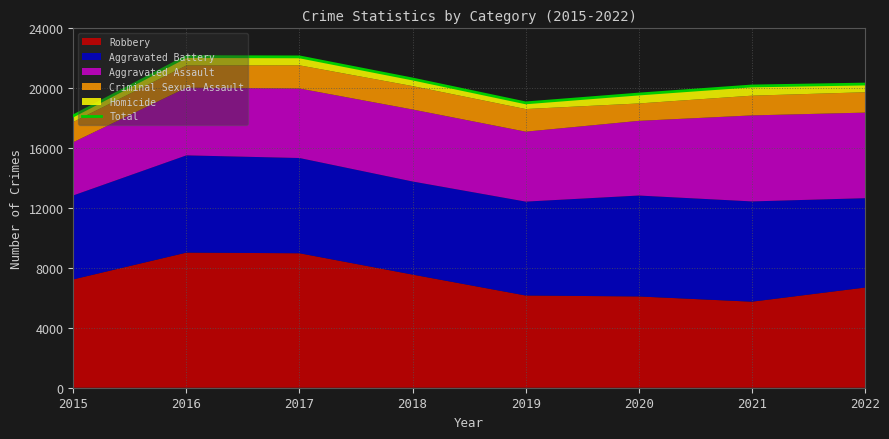

True or false: the data has more than 2 interior local peaks.

False